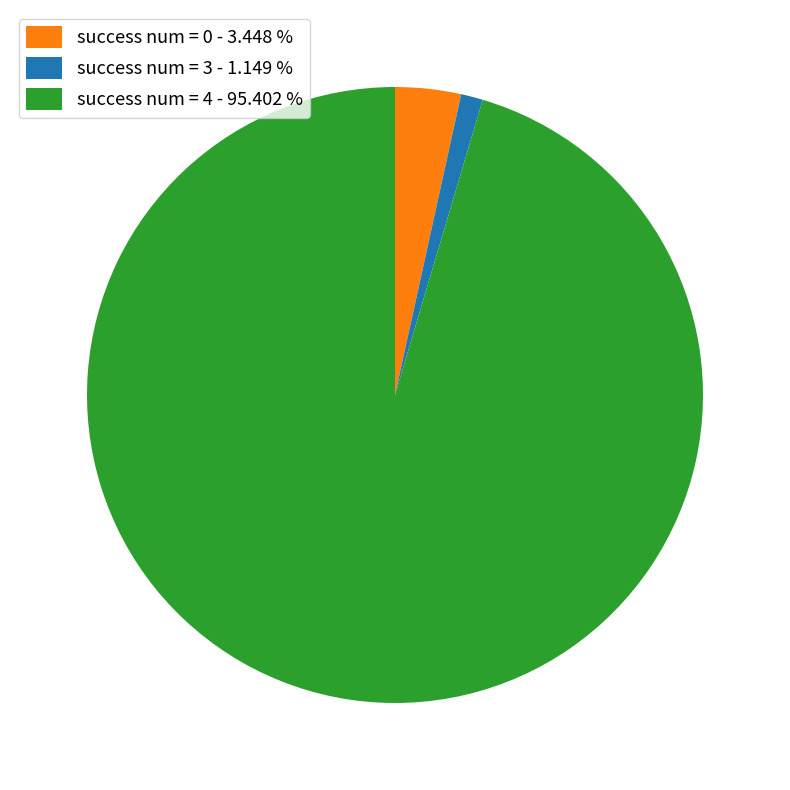

Which category has the biggest portion of the pie?

success num = 4